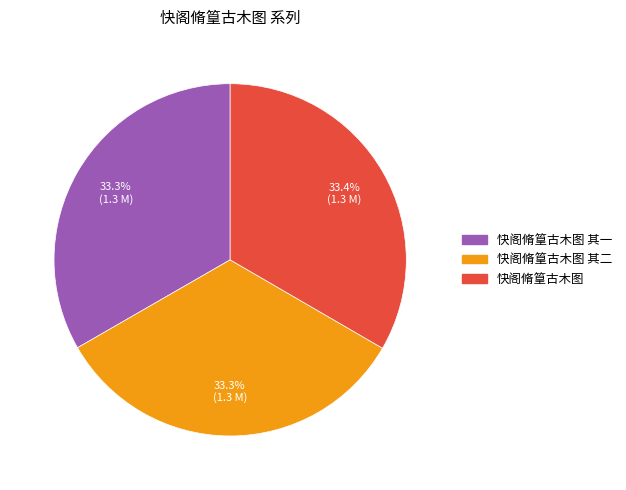

Does any single category account for the majority?

No